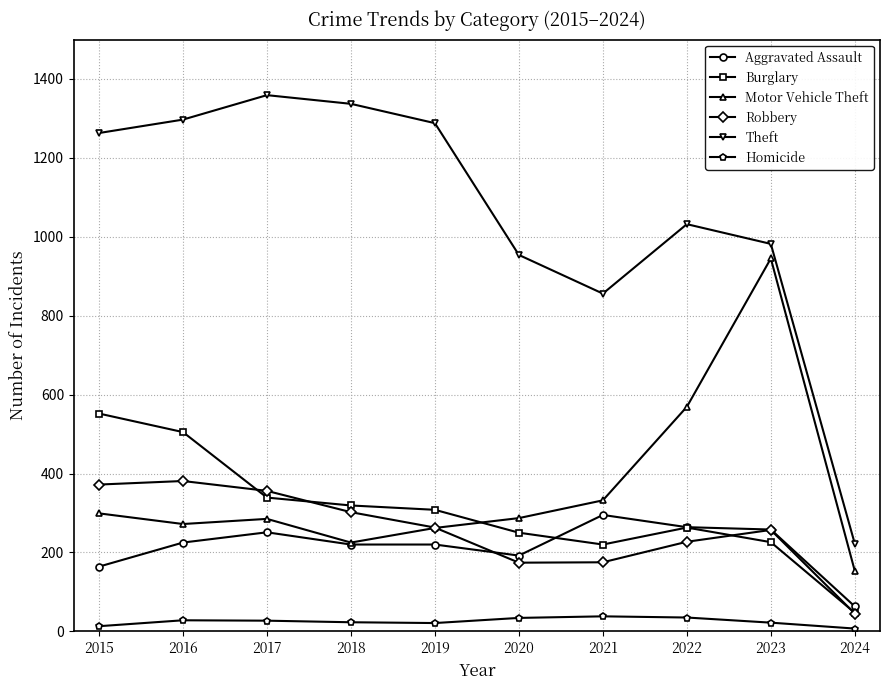

True or false: Homicide and Robbery cross at least once.

False